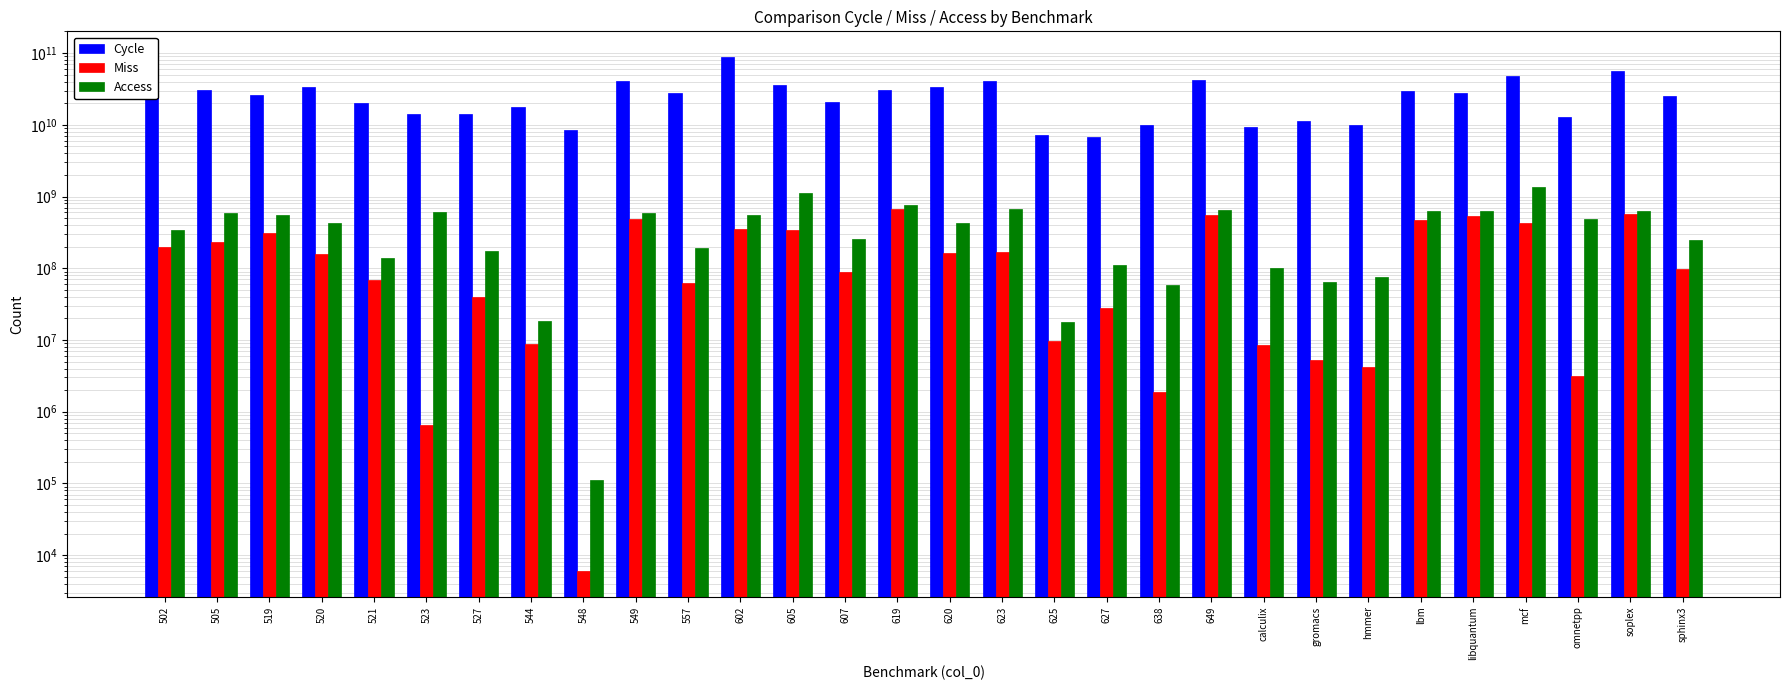

At 649, list the series in order from largest to smallest.

Cycle, Access, Miss